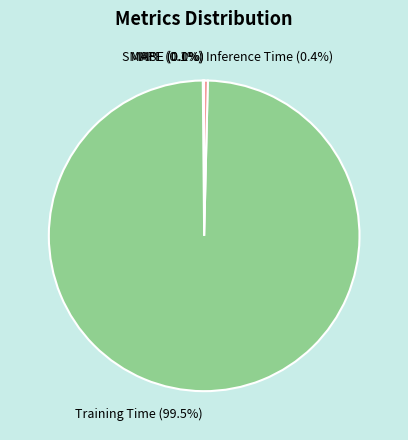

Which category accounts for the majority?

Training Time